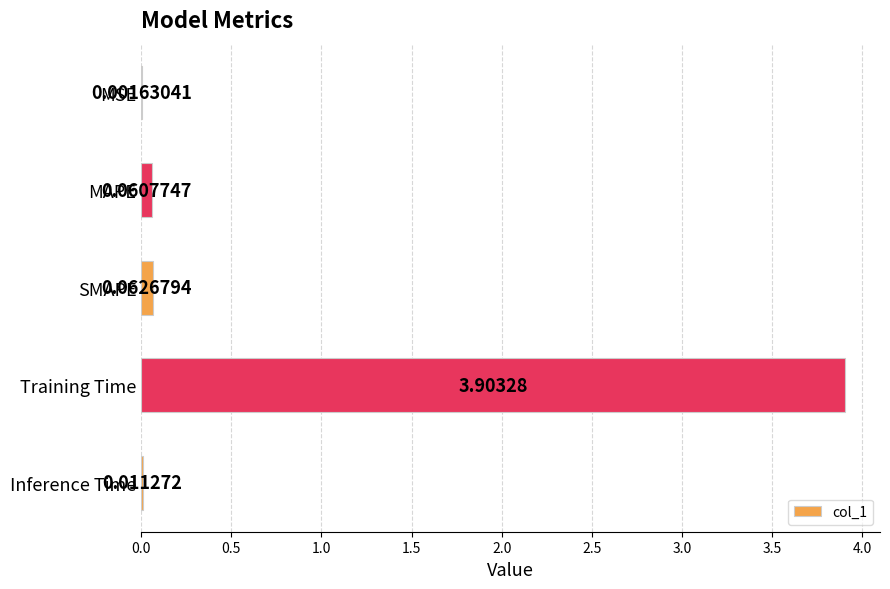

What is the sum of all values?

4.0